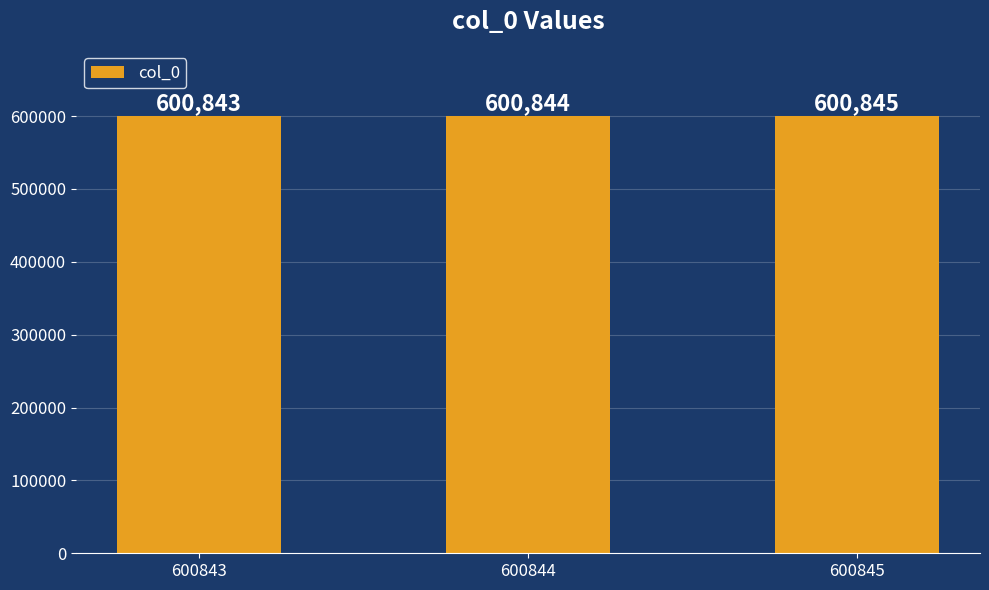

Count the number of data series in this chart.

1